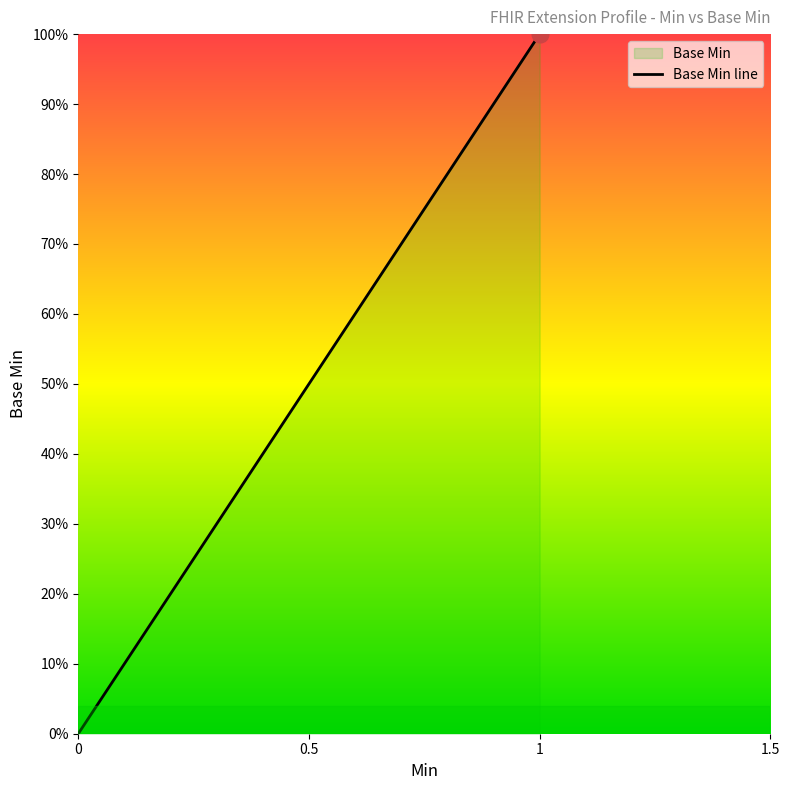

What is the sum of all values?

1